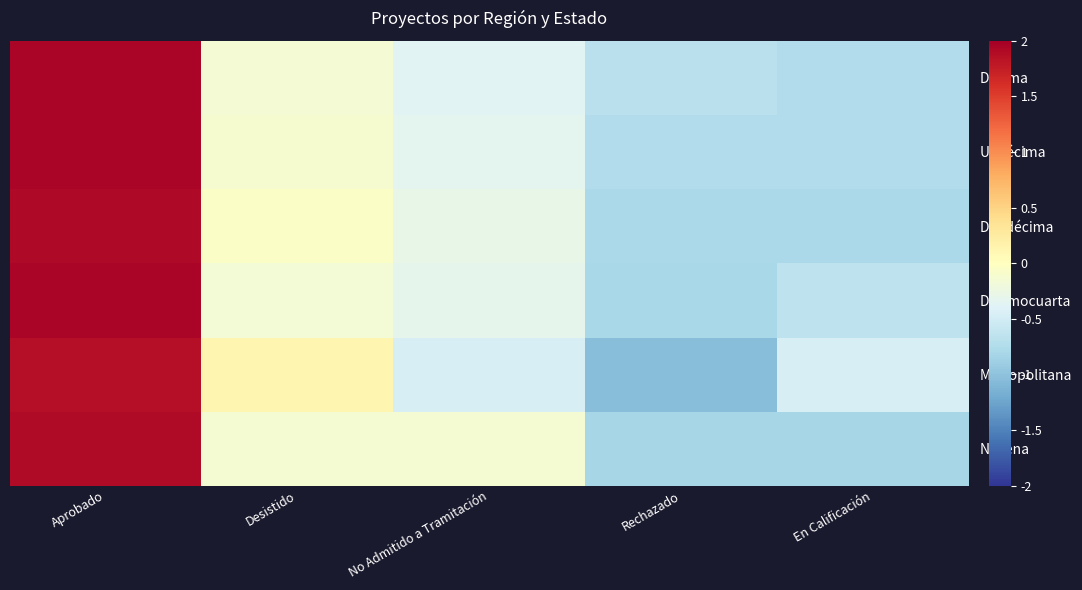

What is the total value across all series at Aprobado?

11.5